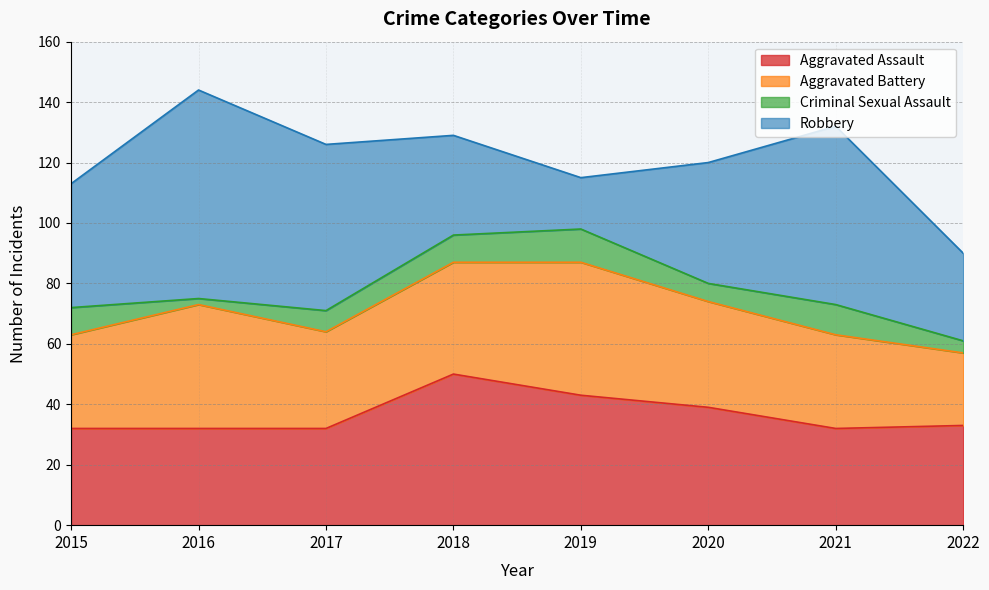

What is the smallest value displayed?

2